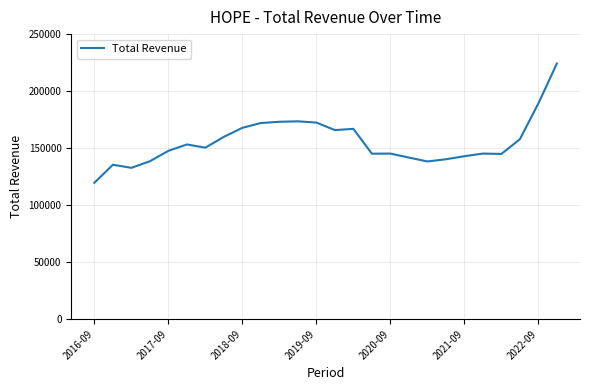

What is the difference between the maximum and minimum values?

104600